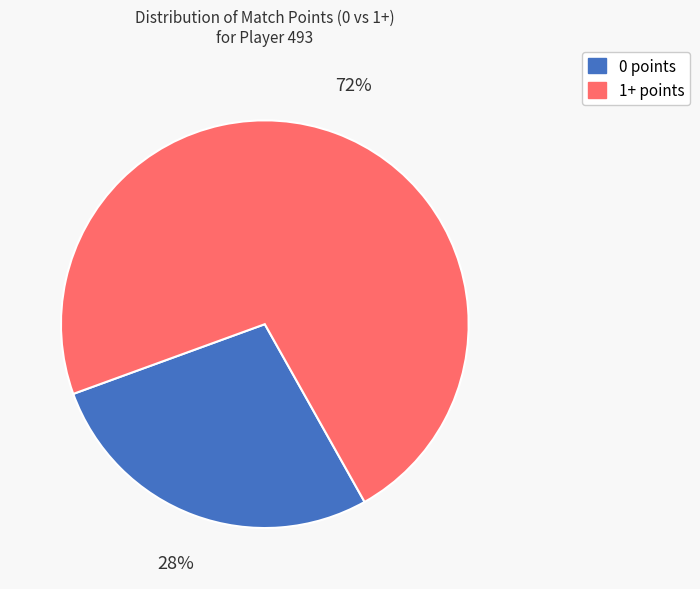

Combined, do 0 points and 1+ points account for over 50%?

Yes